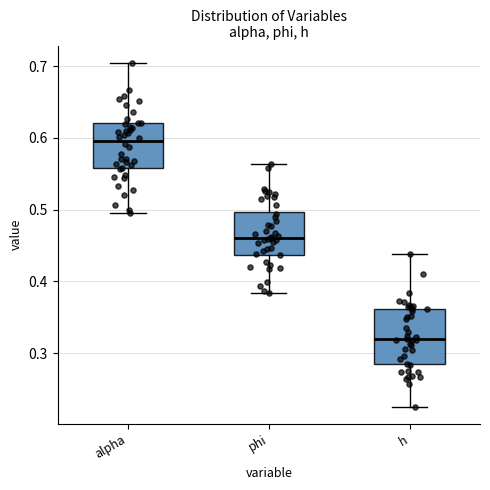

Which box's median line is the lowest?

h